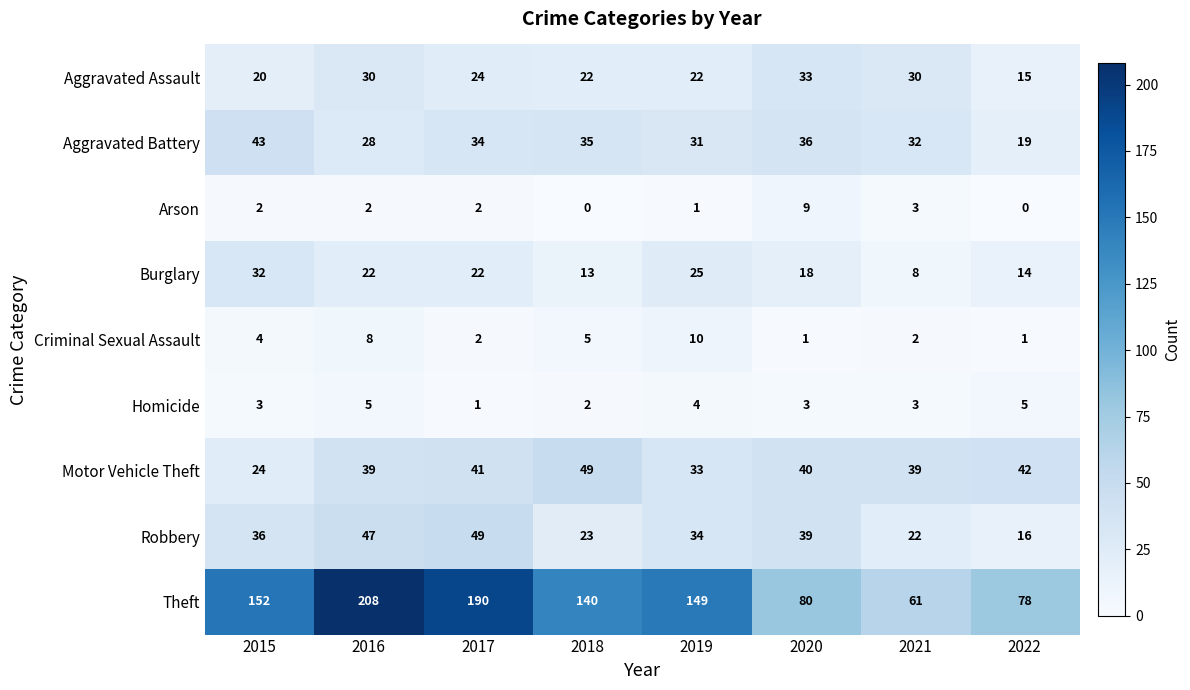

Between 2017 and 2019, which series saw the biggest shift?

Theft